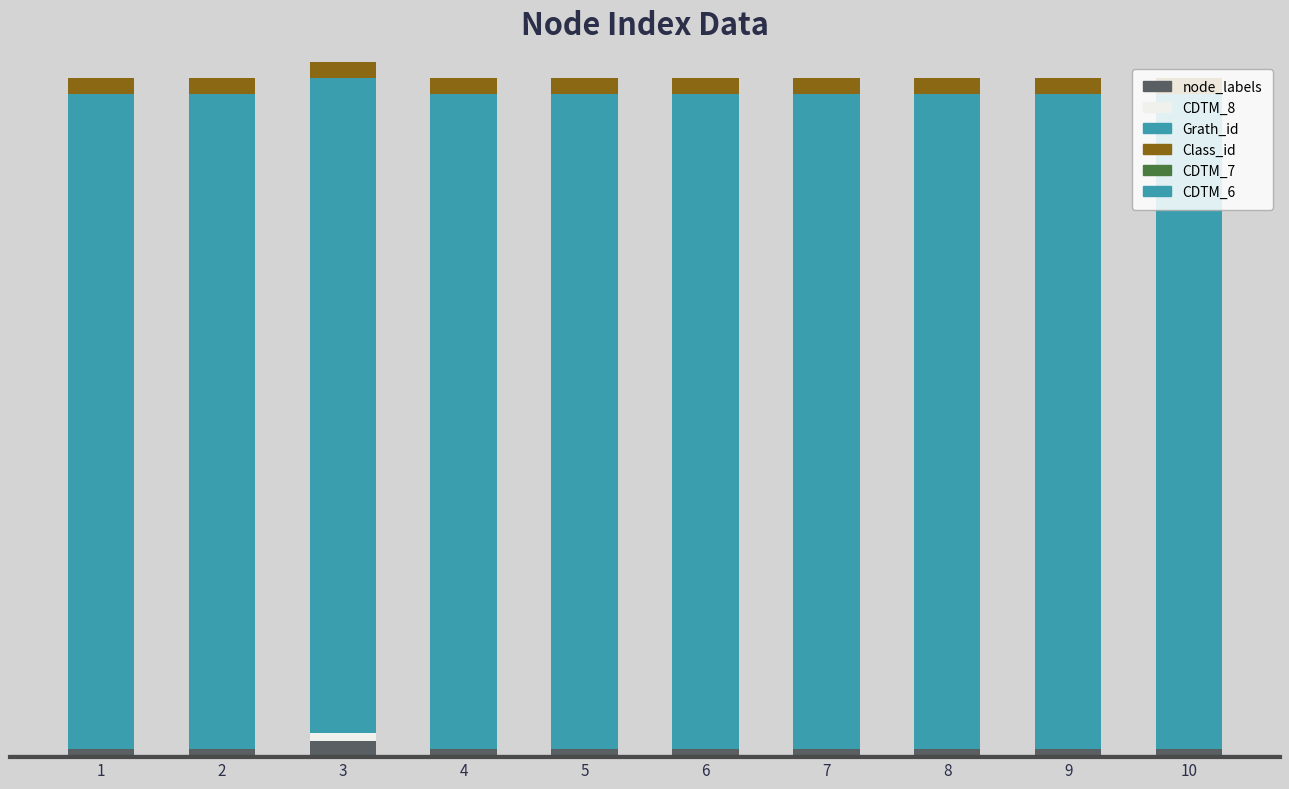

Are the bars horizontal?

No